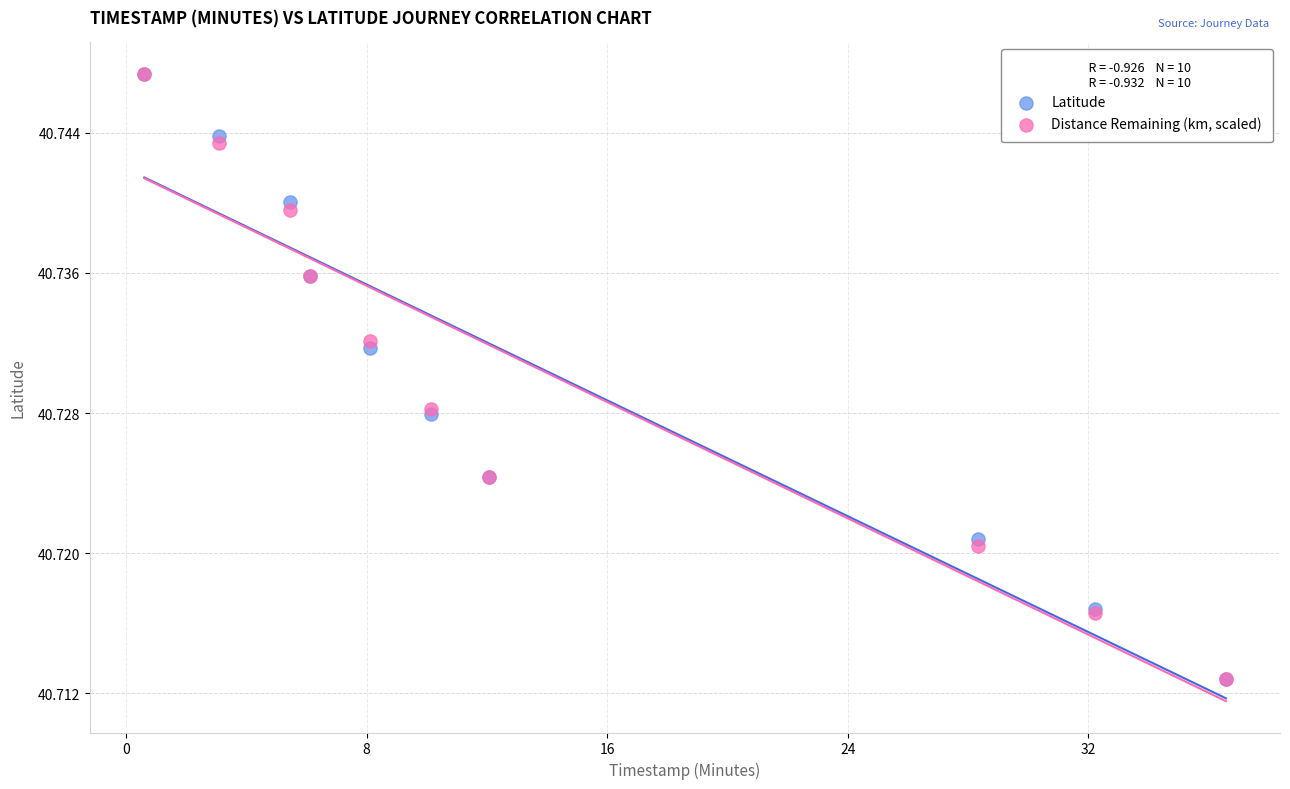

What are all the series names shown in the legend?

Latitude, Distance Remaining (km, scaled)